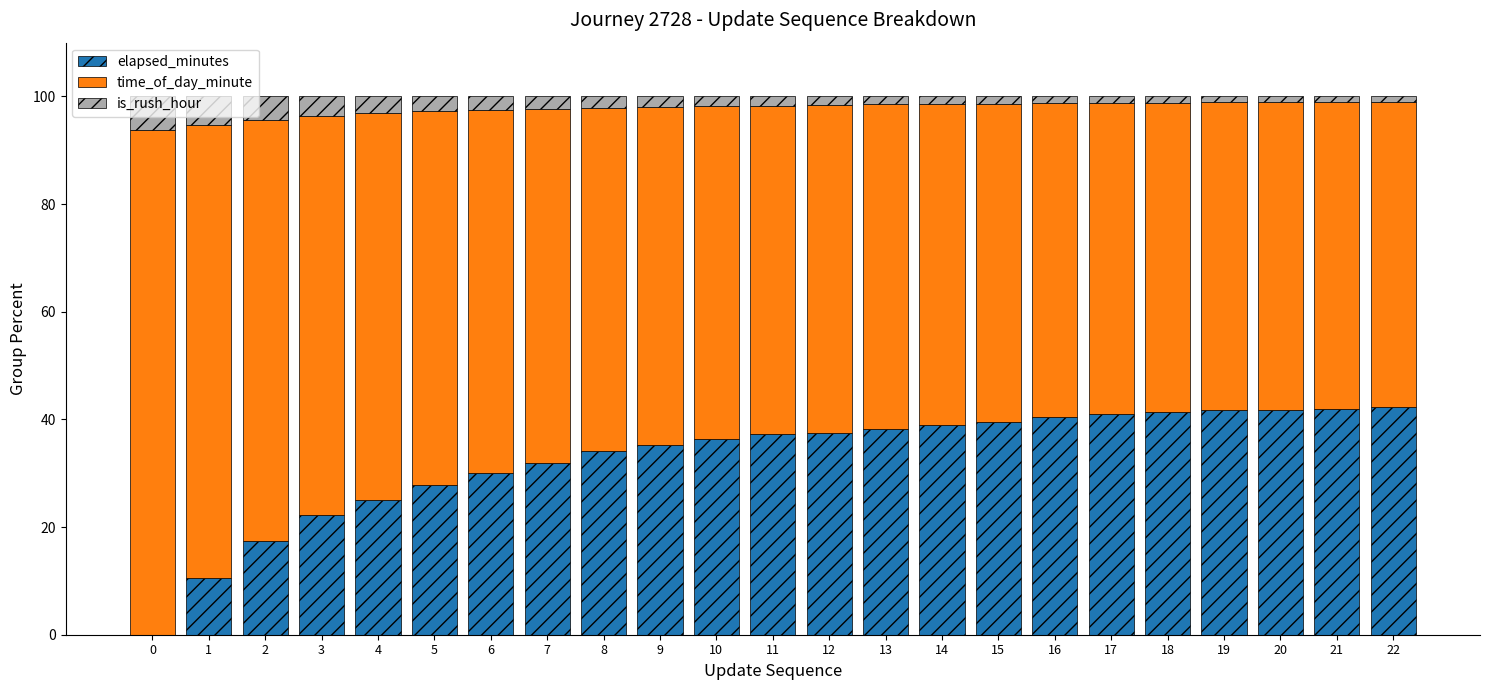

The elapsed_minutes series shows 22.2 at 3. True or false?

True